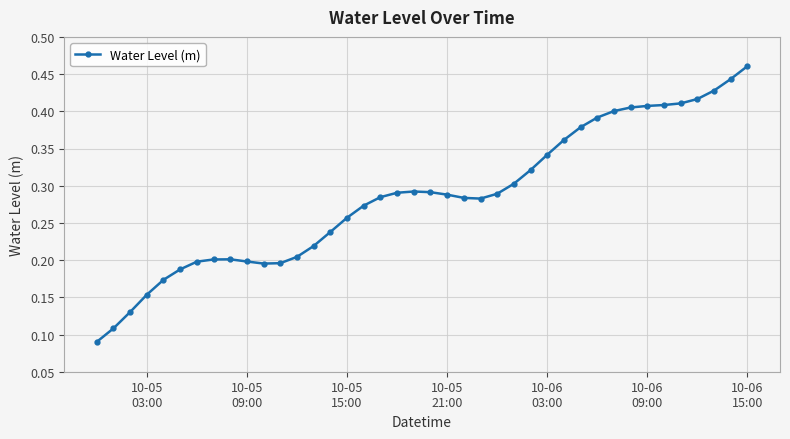

True or false: the data has more than 0 interior local peaks.

True